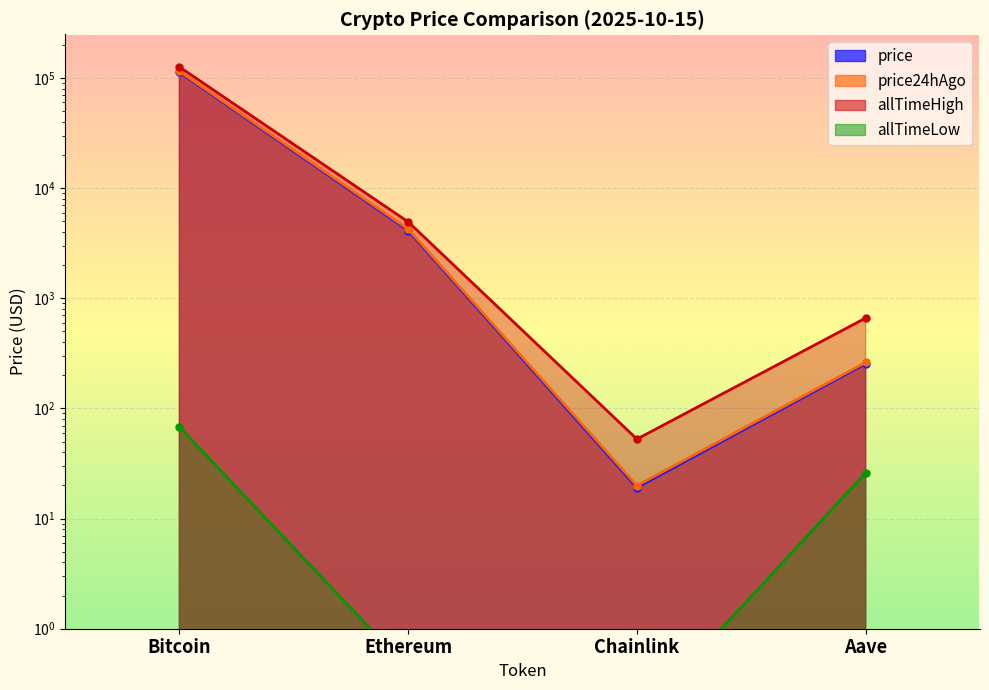

Where does the price series first go above 4125?

Bitcoin